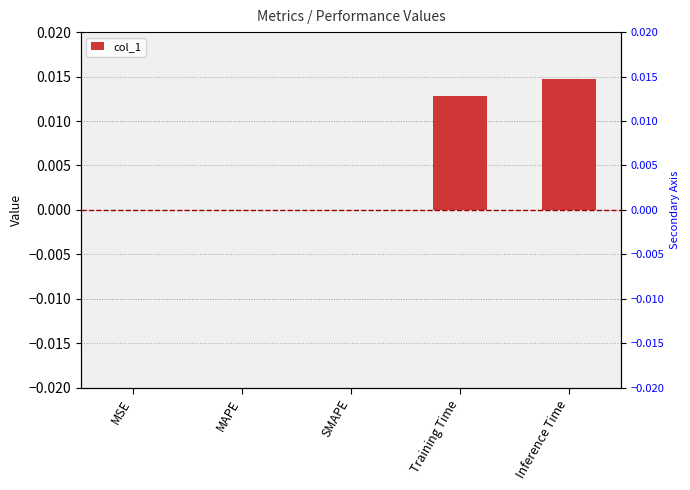

How many distinct data groups are displayed?

1